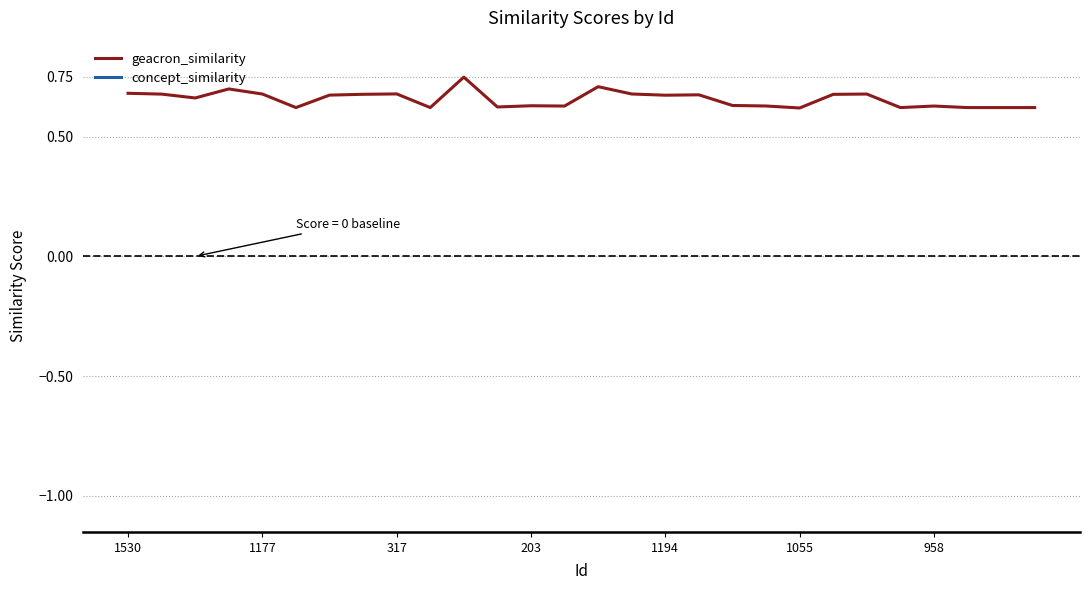

What position from the right is 17?

11